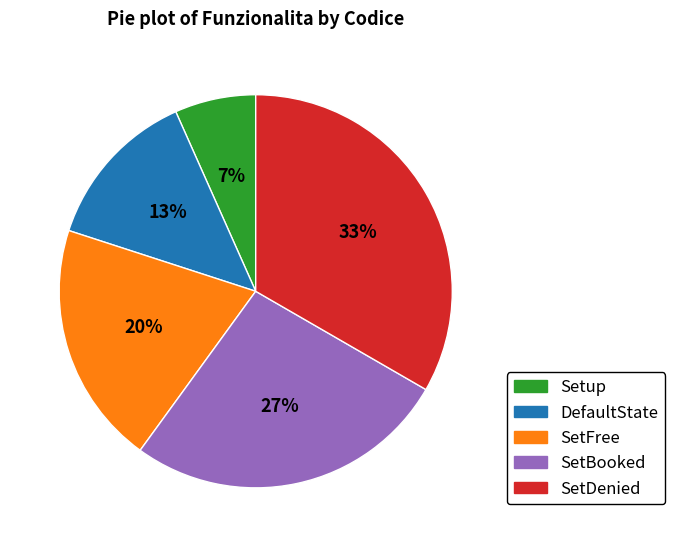

What is the largest slice in the pie chart?

SetDenied